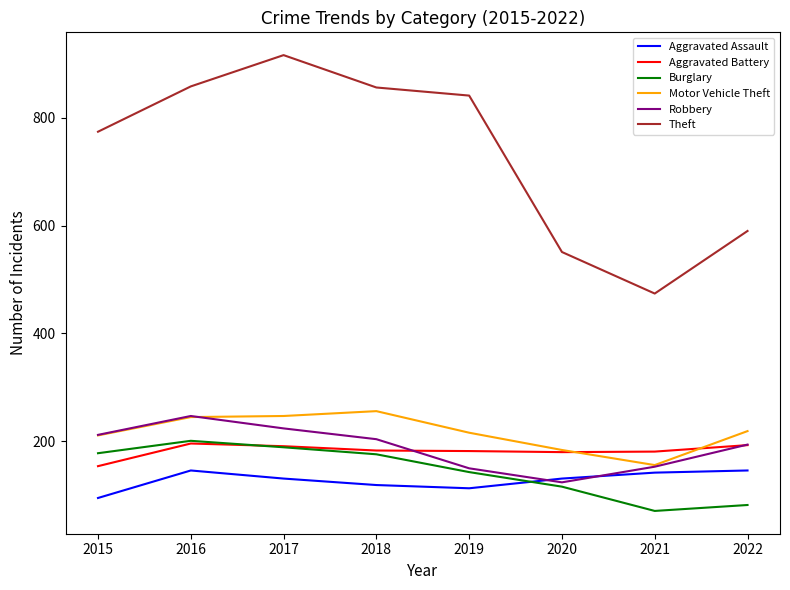

What is the spread (max minus min) of values at 2016?

712